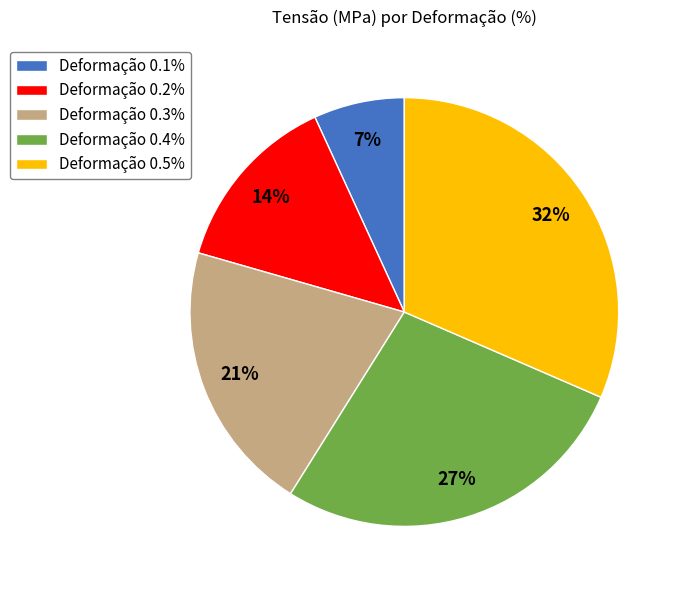

To the nearest percent, what percentage of the pie is Deformação 0.3%?

21%